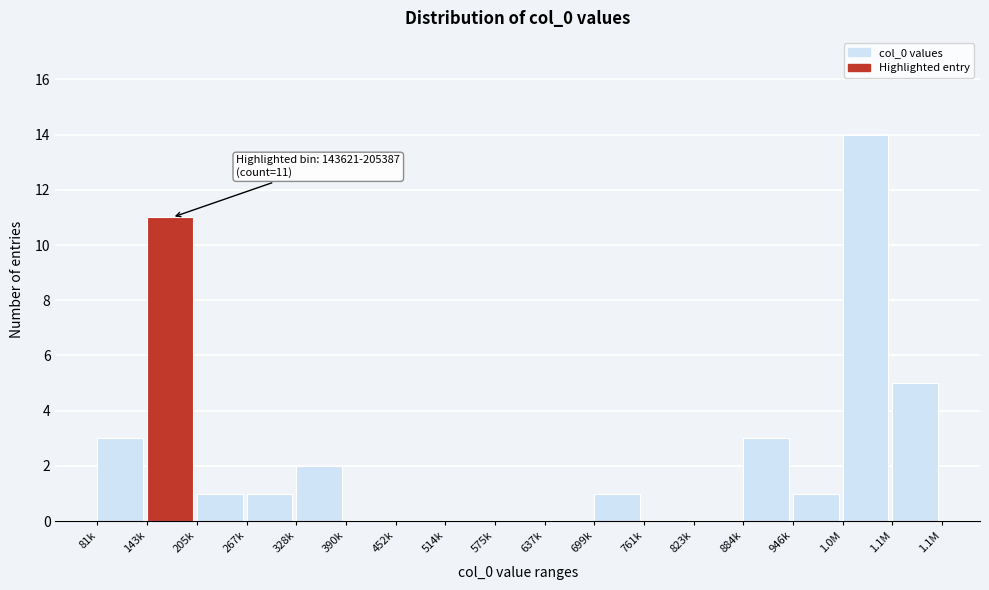

Reading left to right, transcribe all the data shown in this chart.

81k=3	143k=11	205k=1	267k=1	328k=2	390k=0	452k=0	514k=0	575k=0	637k=0	699k=1	761k=0	823k=0	884k=3	946k=1	1.0M=14	1.1M=5